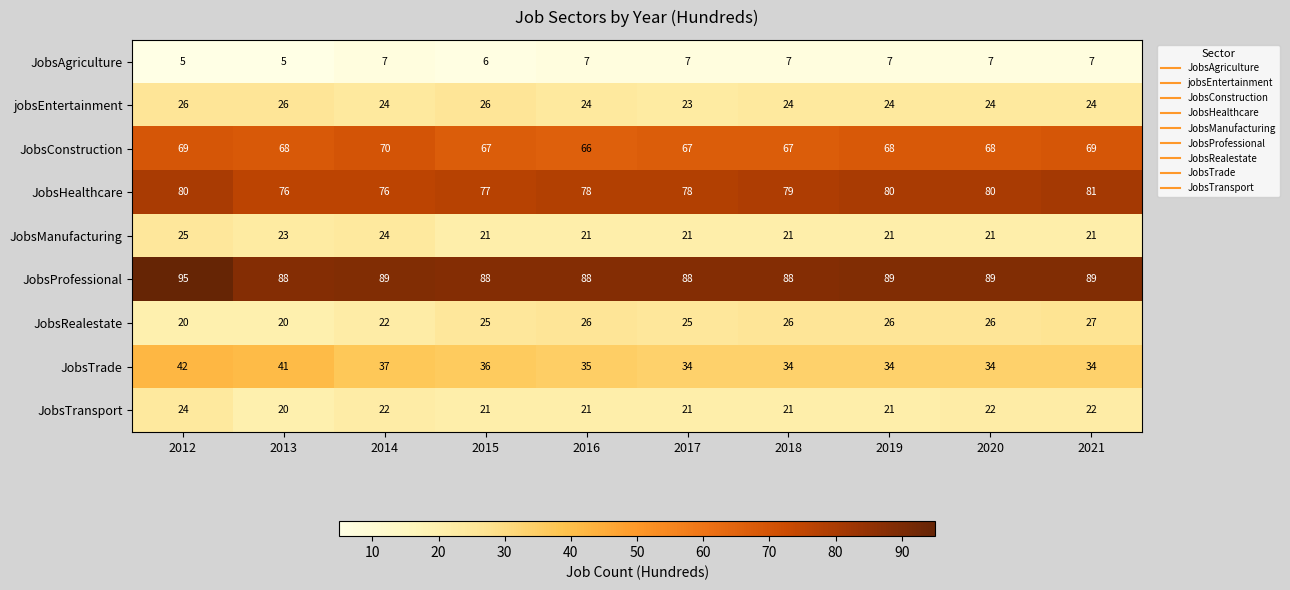

What is the minimum value shown in the chart?

5